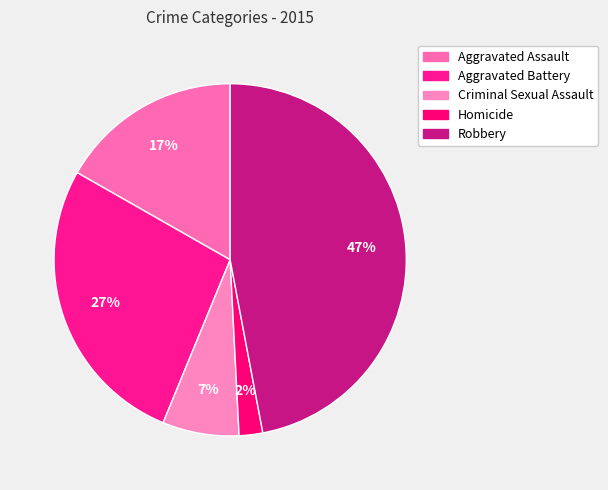

How many segments does this pie chart have?

5